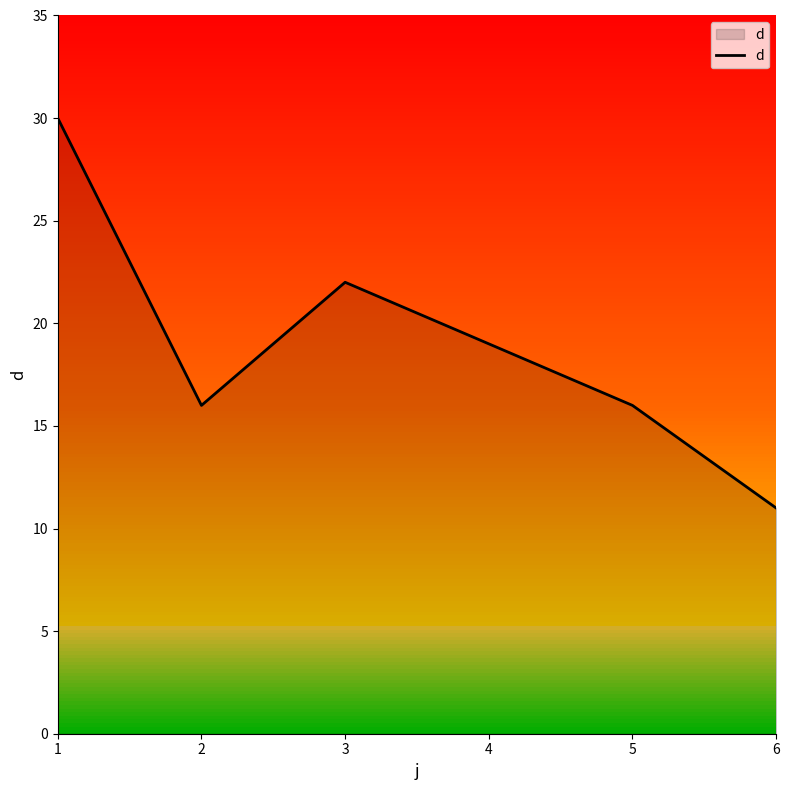

Which category has the highest value across all series?

1